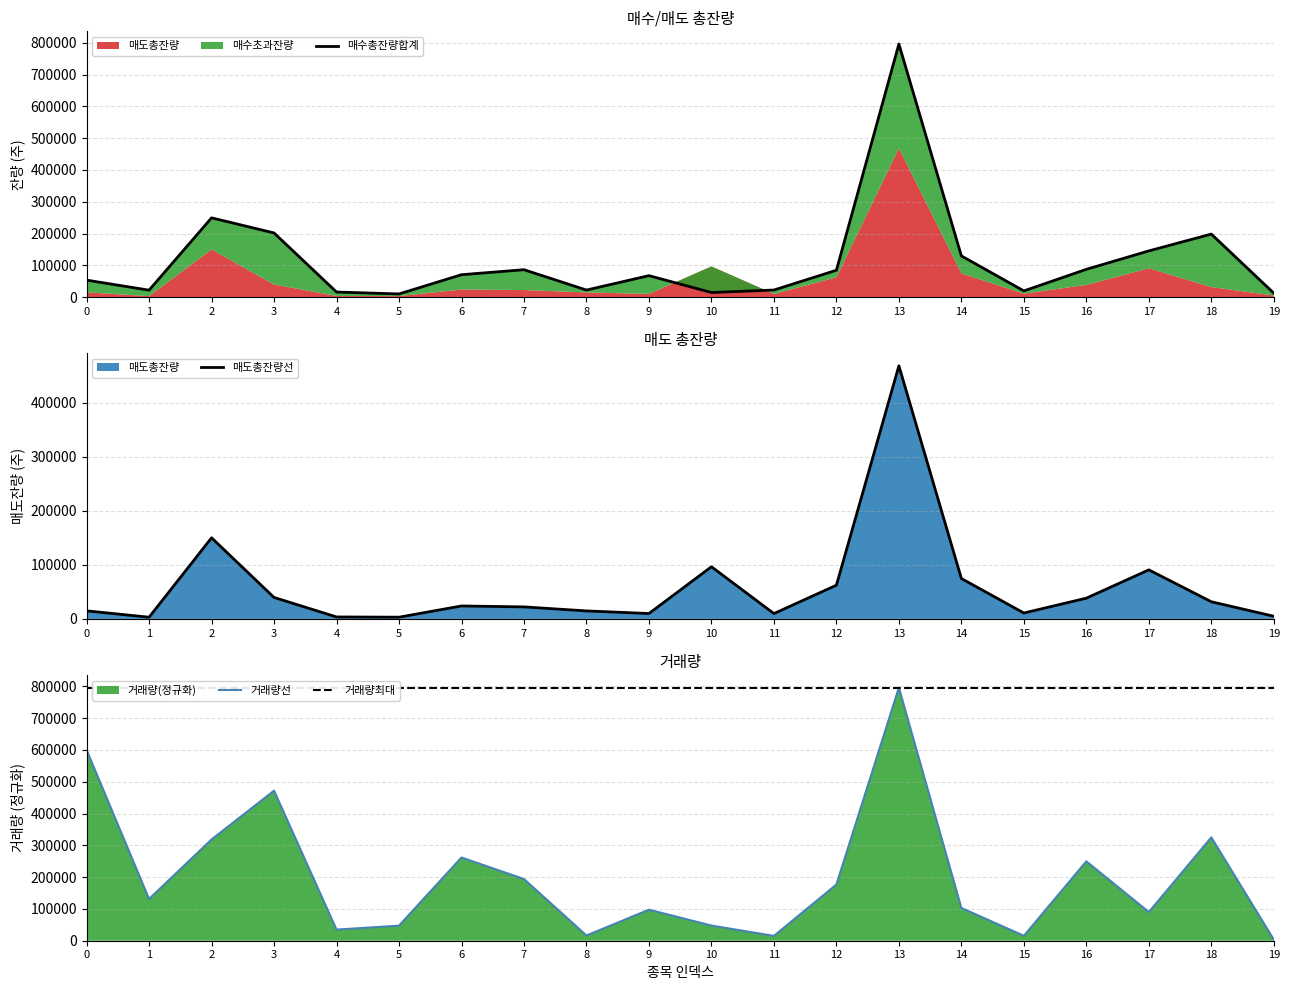

Reading right to left, what are all the values shown in this chart?

매수총잔량: 12330	198157	145288	87314	19493	129529	796065	84448	22214	14358	67459	22123	86118	70396	9881	15897	201736	249232	21752	53368
매도총잔량: 4916	31711	90706	38358	10894	74672	468013	62324	9859	96433	9973	14764	22205	23943	3185	3620	39653	149960	3118	14879